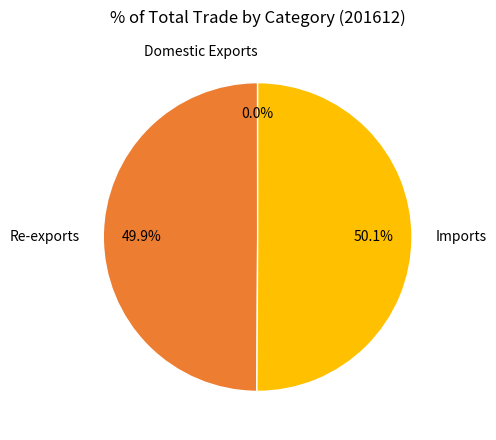

What percentage is NOT represented by Re-exports?

50.1%